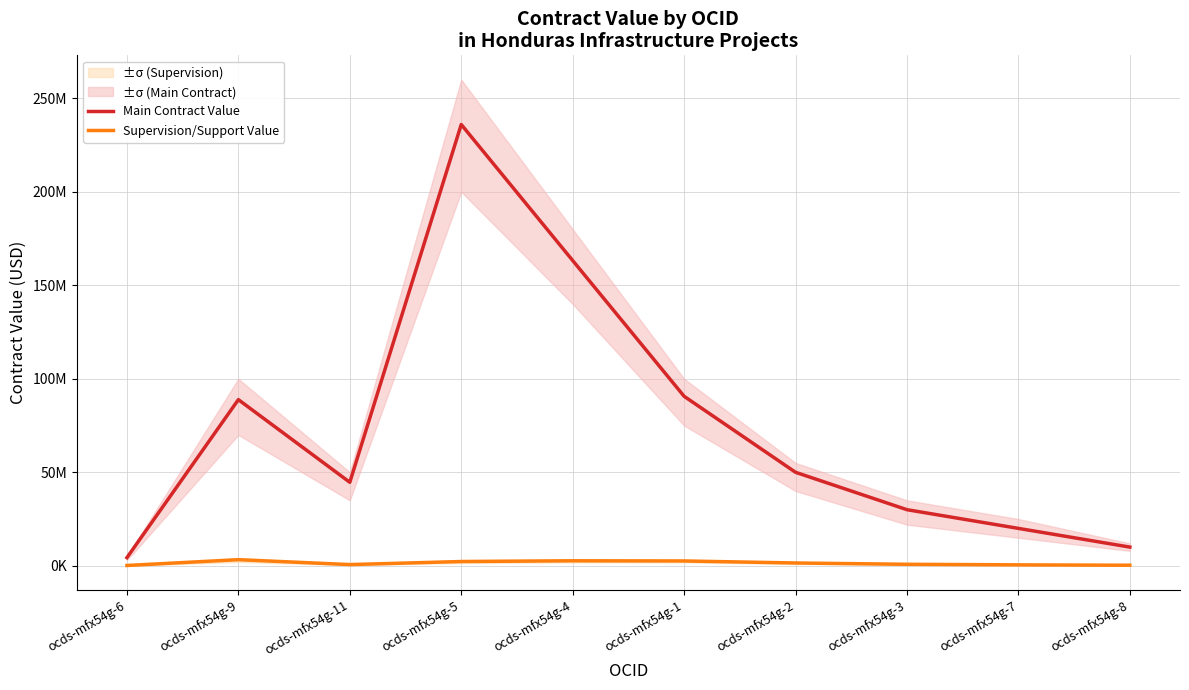

At which category is the sum across all series the highest?

ocds-mfx54g-5